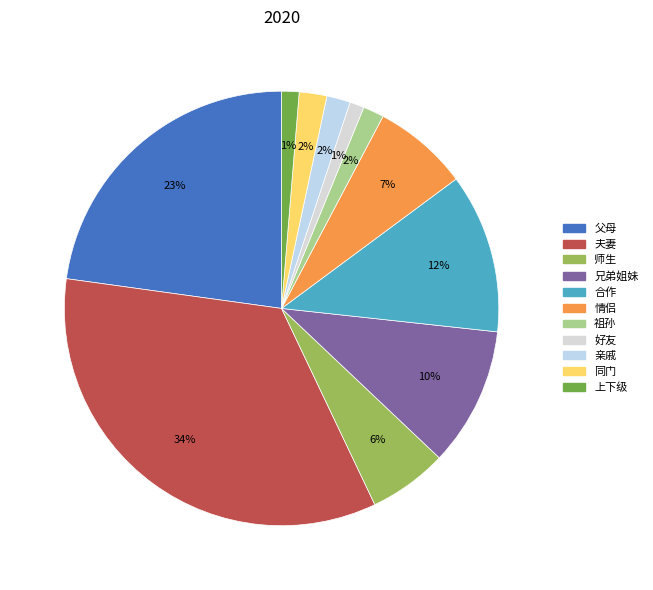

Combined, do 上下级 and 师生 account for over 50%?

No